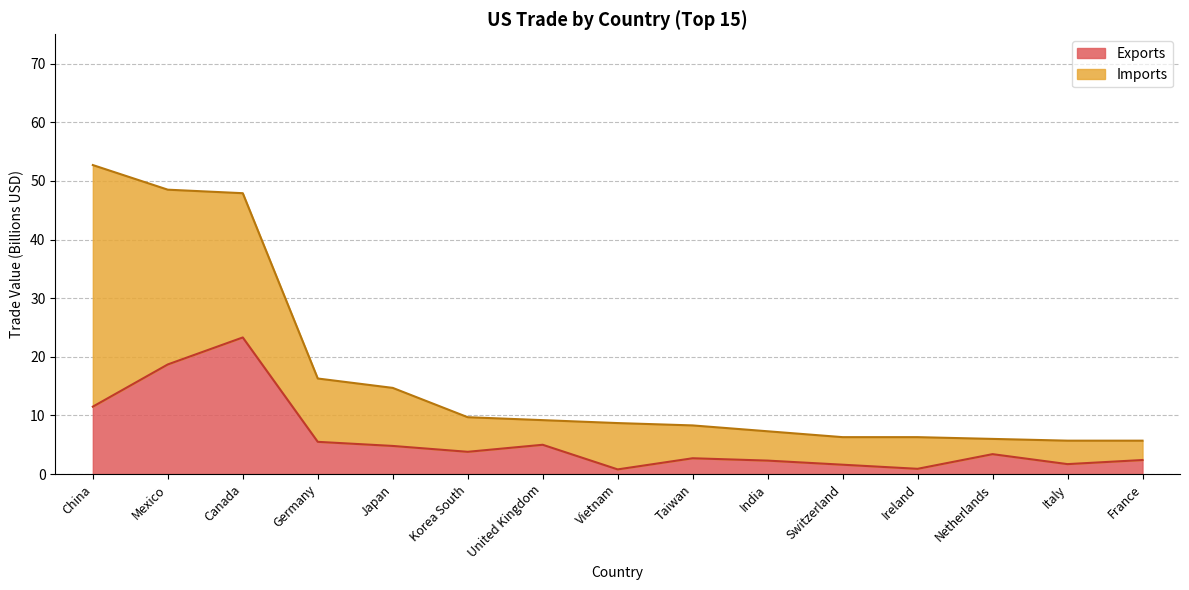

The value at China is 6.3. True or false?

False